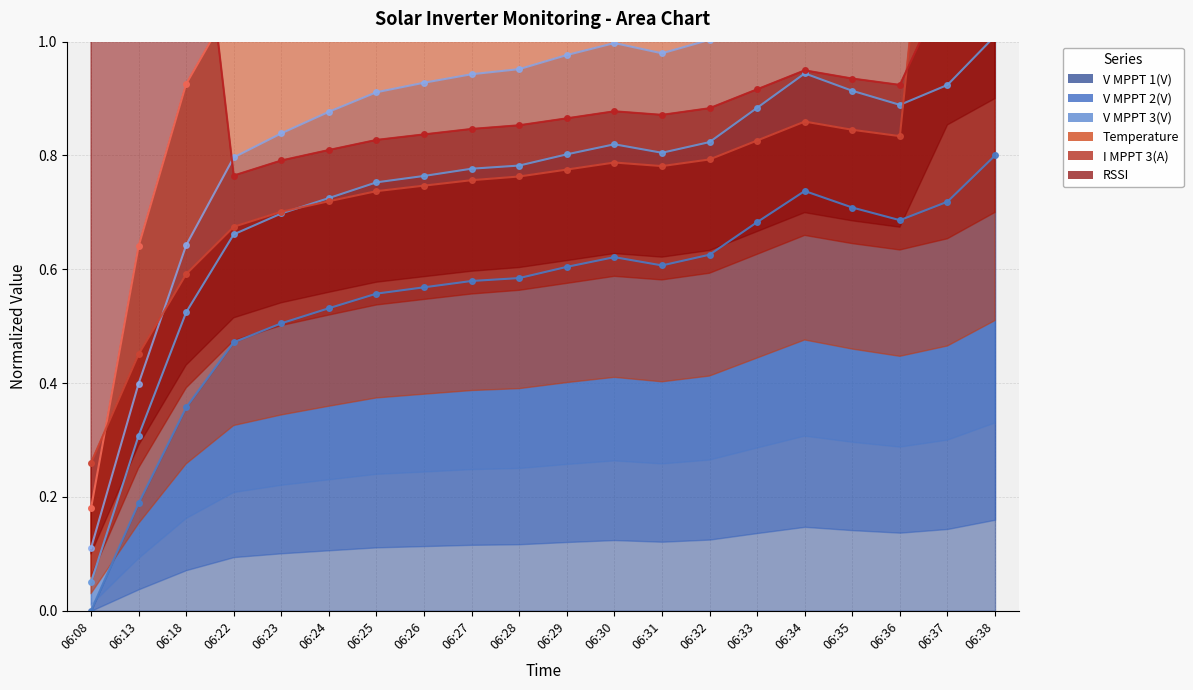

What are all the series names shown in the legend?

V MPPT 1(V) (line), V MPPT 2(V) (line), V MPPT 3(V) (line), Temperature (line), I MPPT 3(A) (line), RSSI (line)